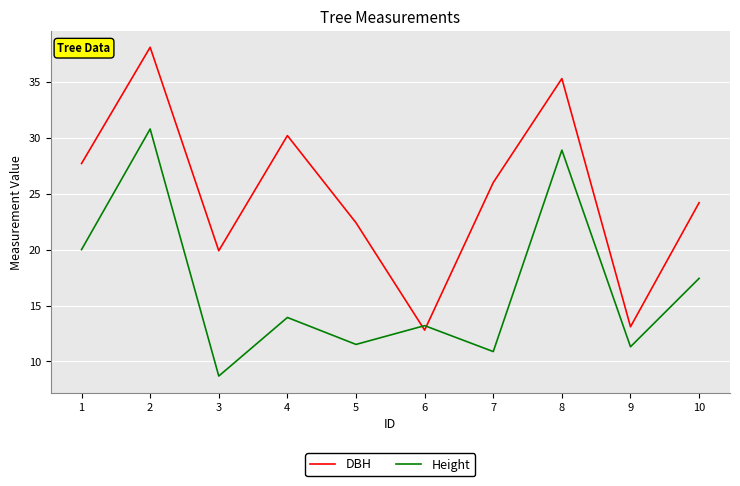

Which series has the largest total across all categories?

DBH